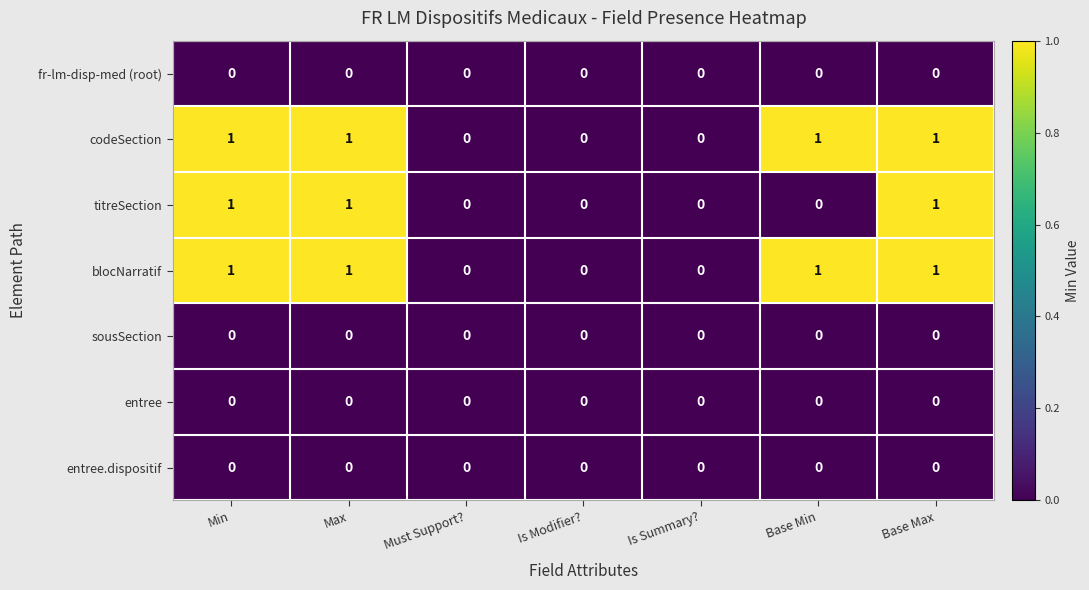

Between Max and Base Min, which series saw the biggest shift?

titreSection